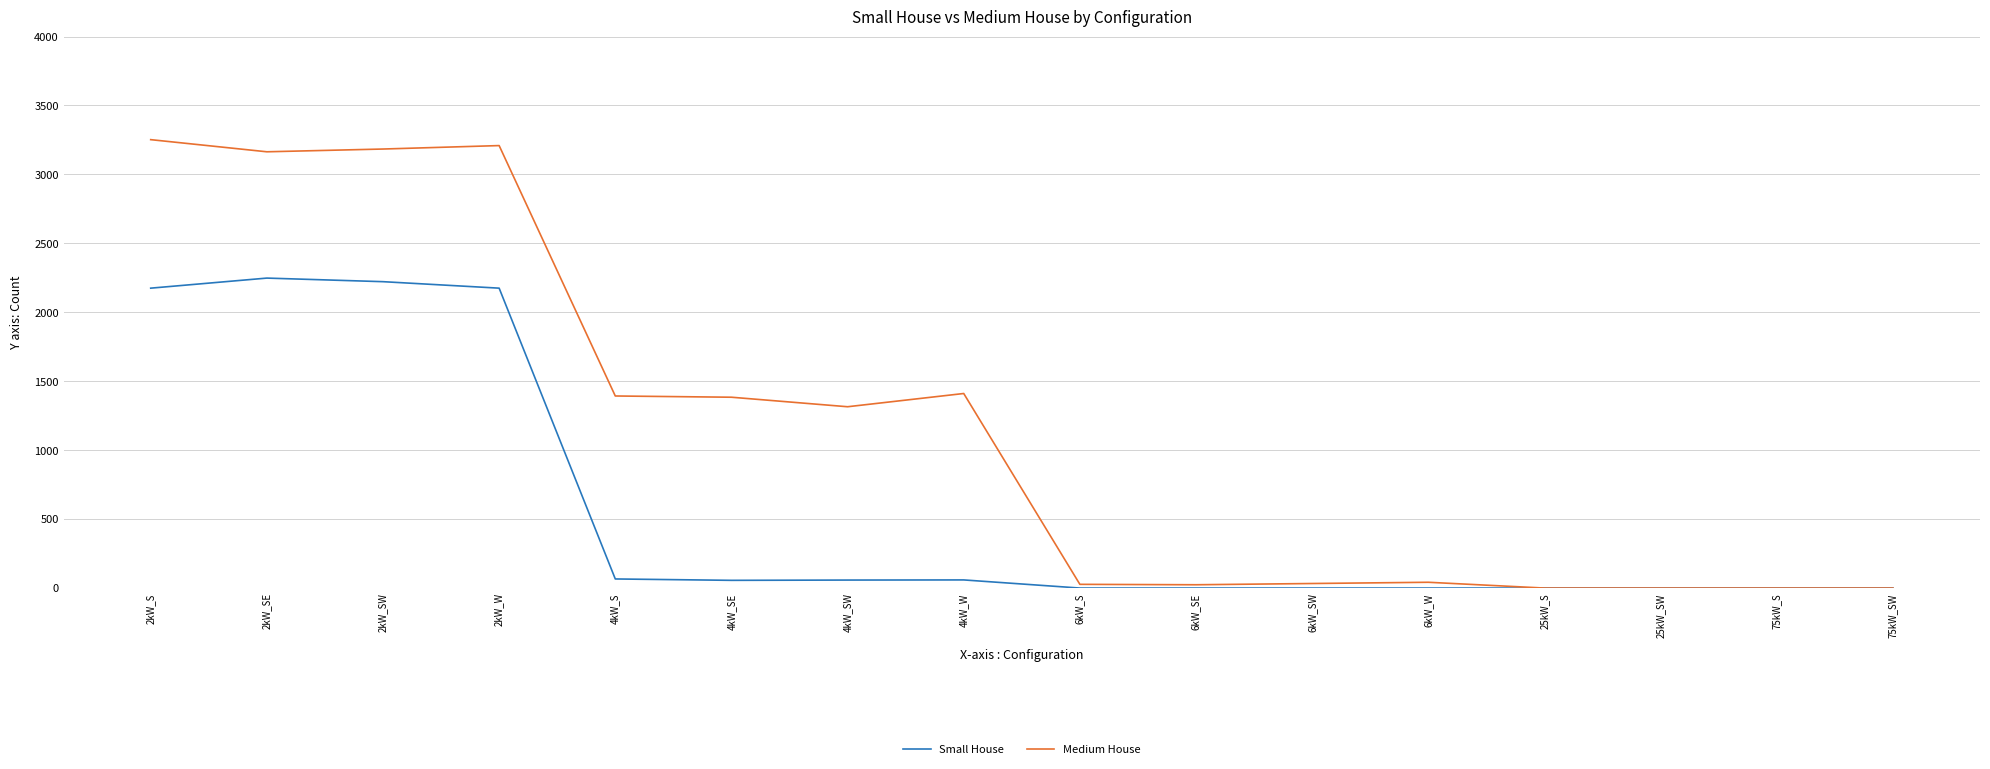

List the series in order of their overall mean, highest first.

Medium House, Small House